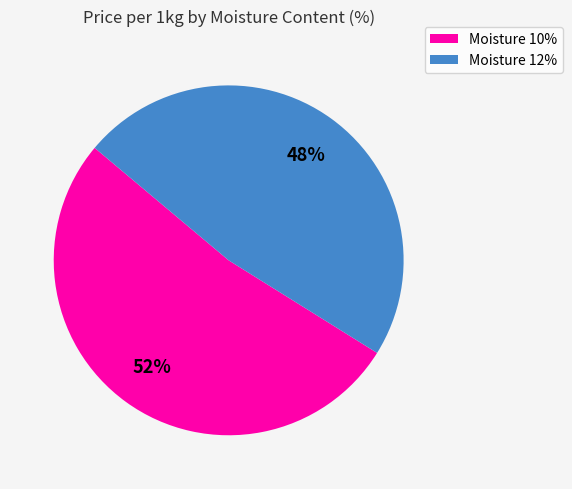

To the nearest percent, what is the average slice percentage?

50%